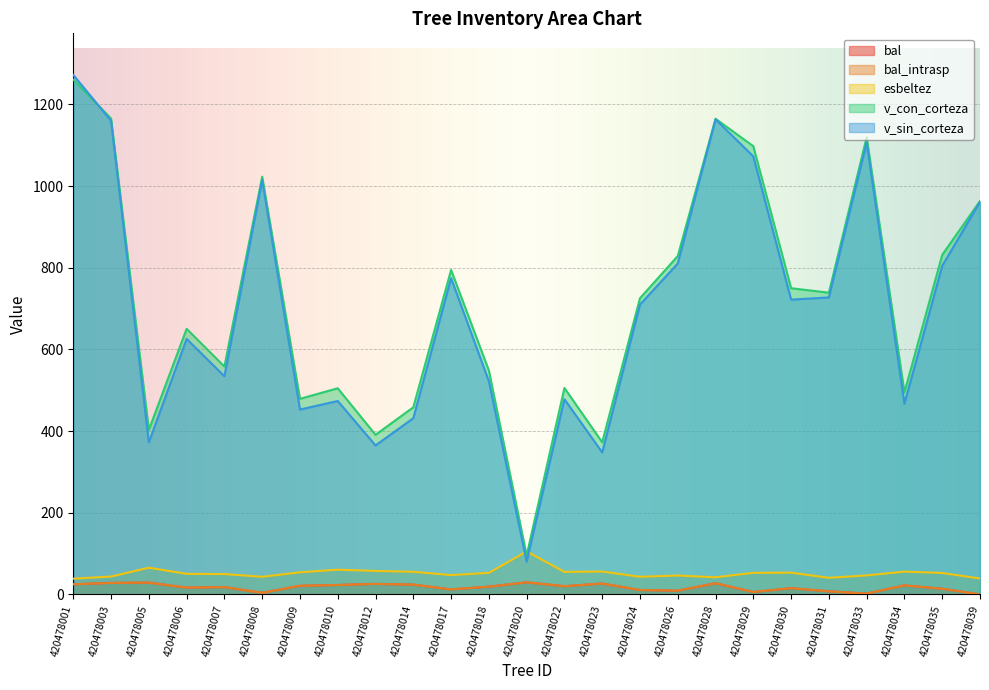

List the series in order of their peak value, lowest first.

bal, bal_intrasp, esbeltez, v_con_corteza, v_sin_corteza